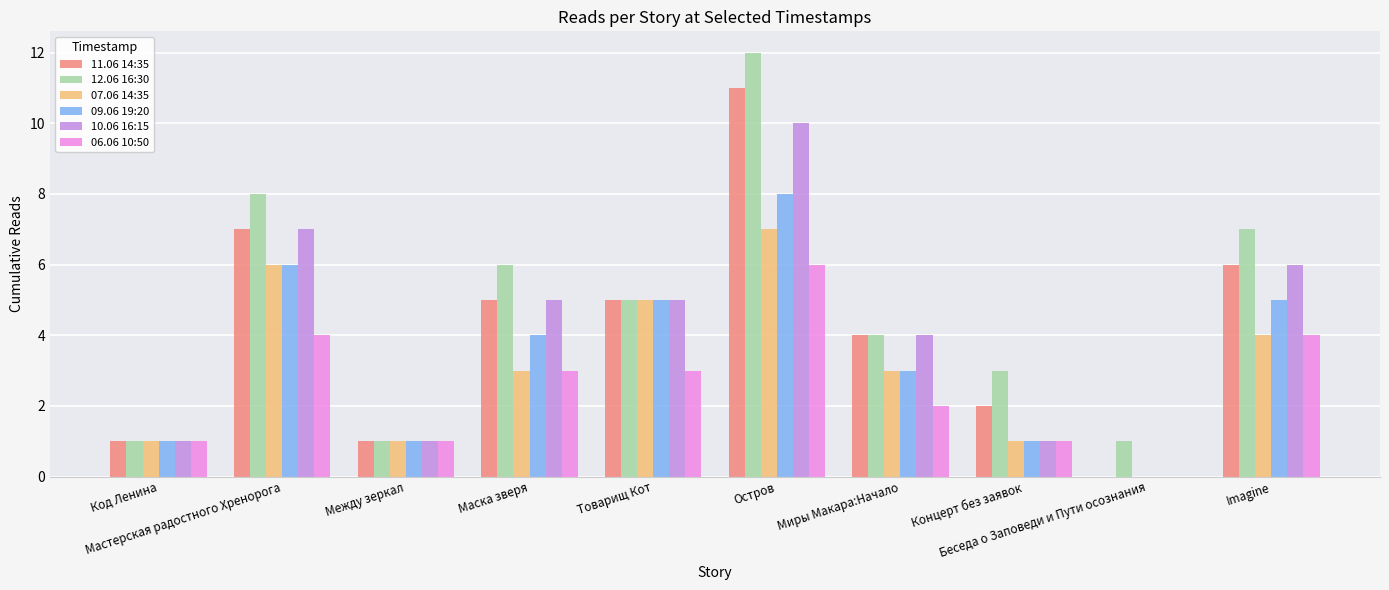

Where does the 10.06 16:15 series first go above 5?

Мастерская радостного Хренорога